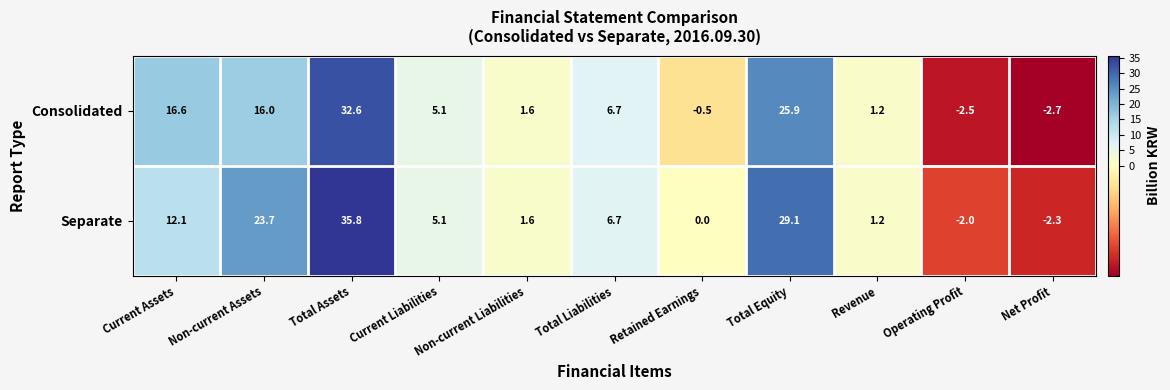

What is the difference between the Consolidated values at Current Assets and Total Equity?

9.3